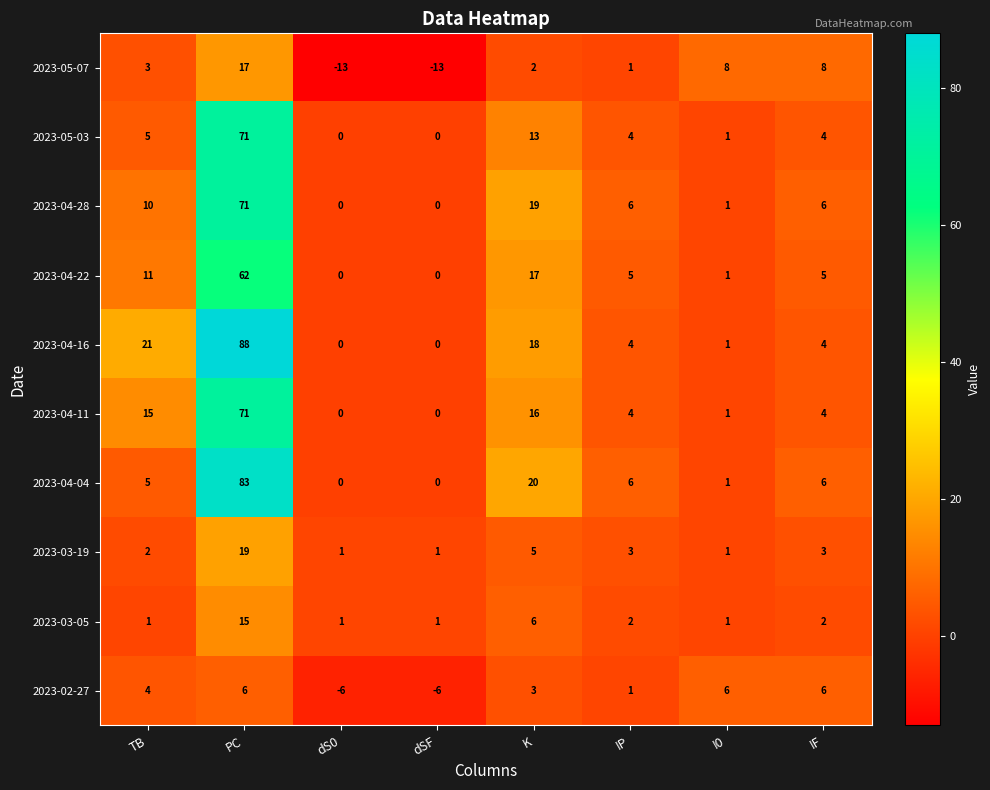

True or false: 2023-02-27 has a value of -2 at dS0.

False